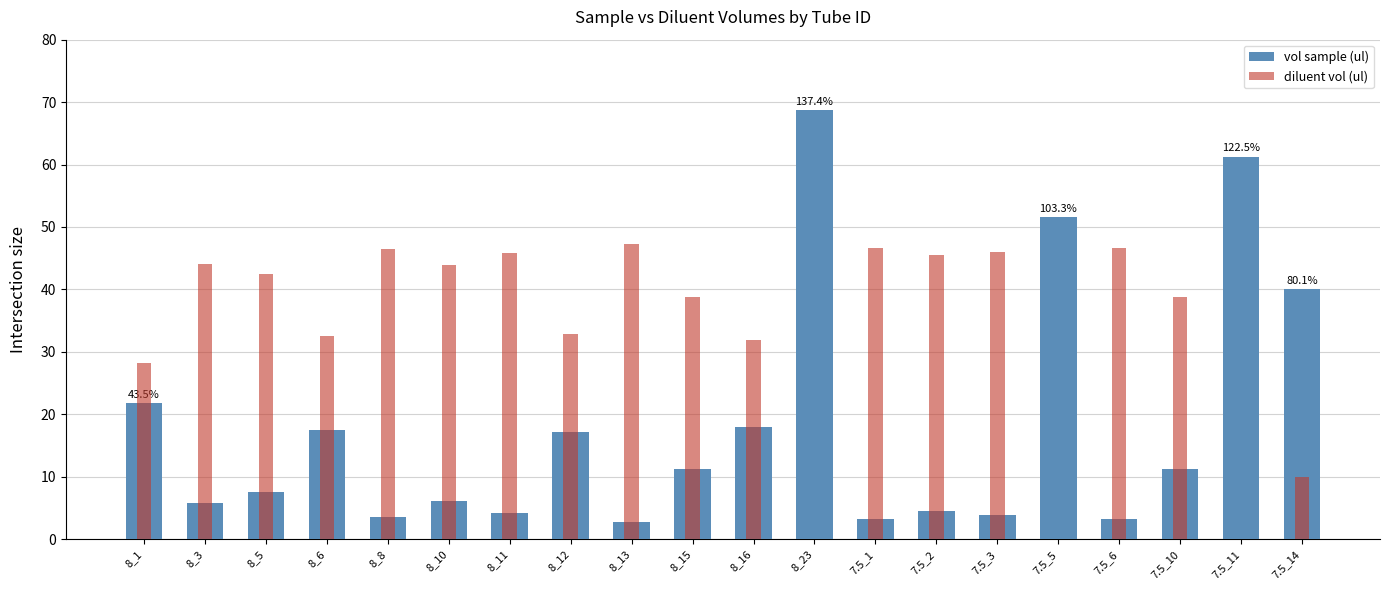

At 8_3, list the series in order from largest to smallest.

diluent vol (ul), vol sample (ul)